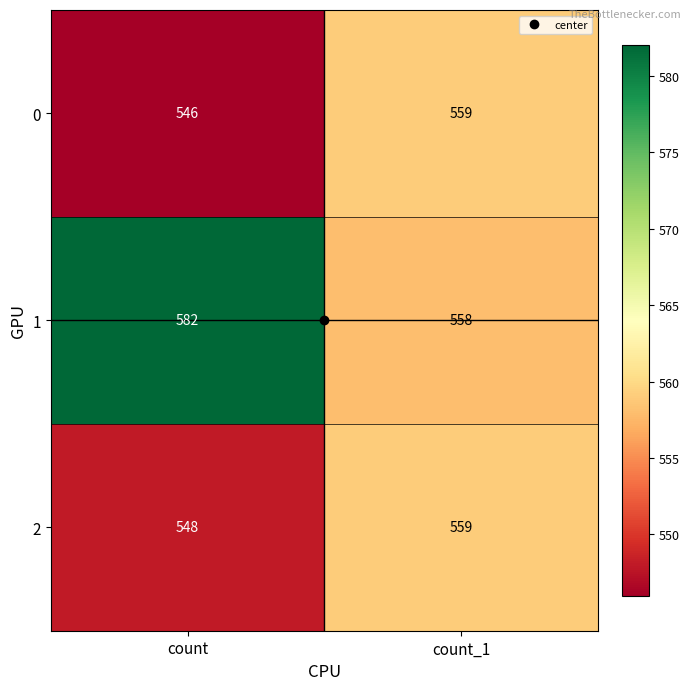

Which series has the largest range (max minus min)?

1